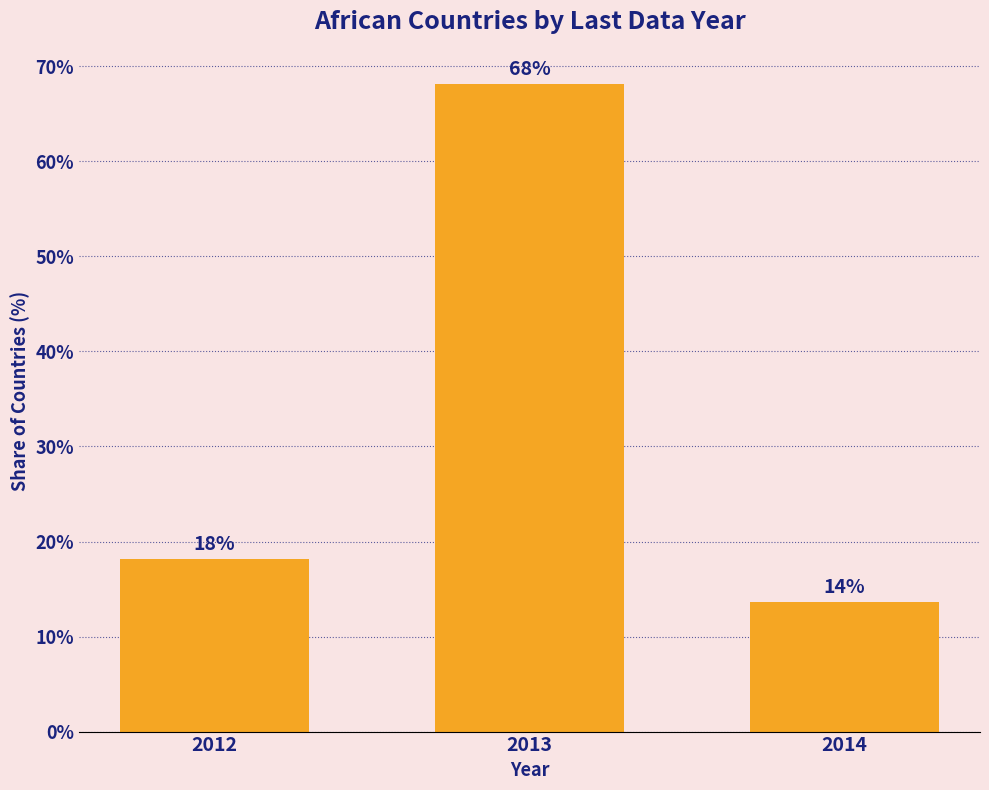

What is the maximum value shown in the chart?

68.2